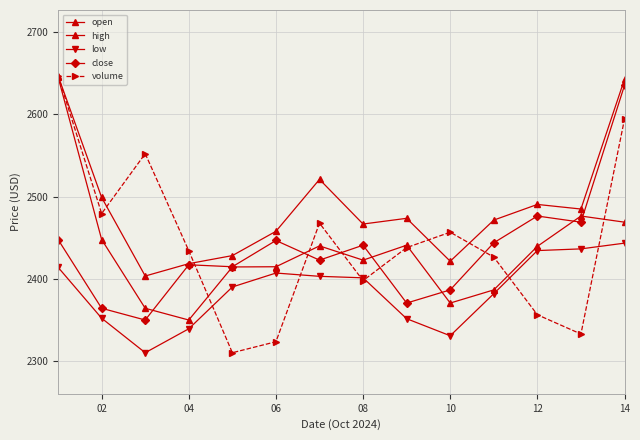

At how many categories does at least one series exceed 2479?

7